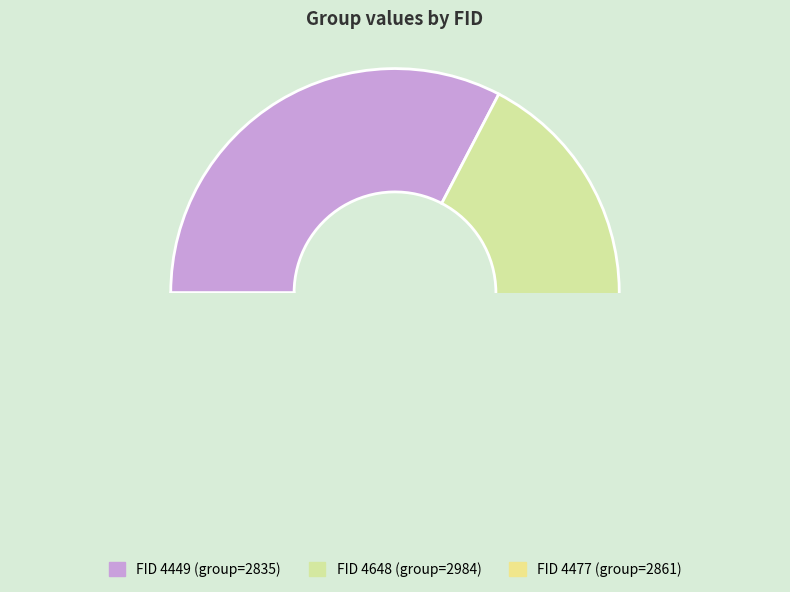

To the nearest percent, what is the average slice percentage?

33%